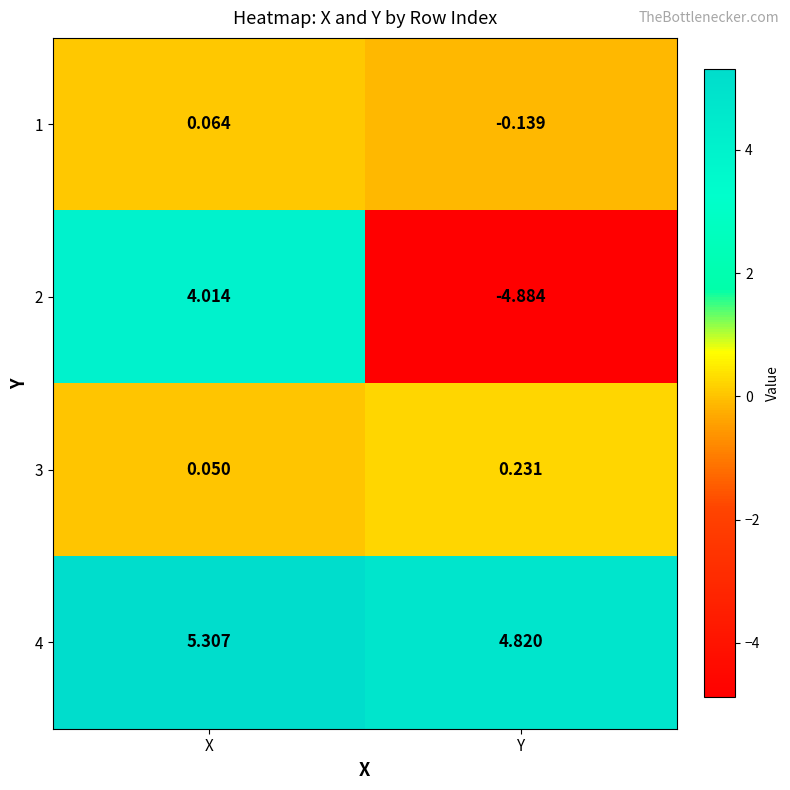

Rank the series by their maximum value, from highest to lowest.

4, 2, 3, 1